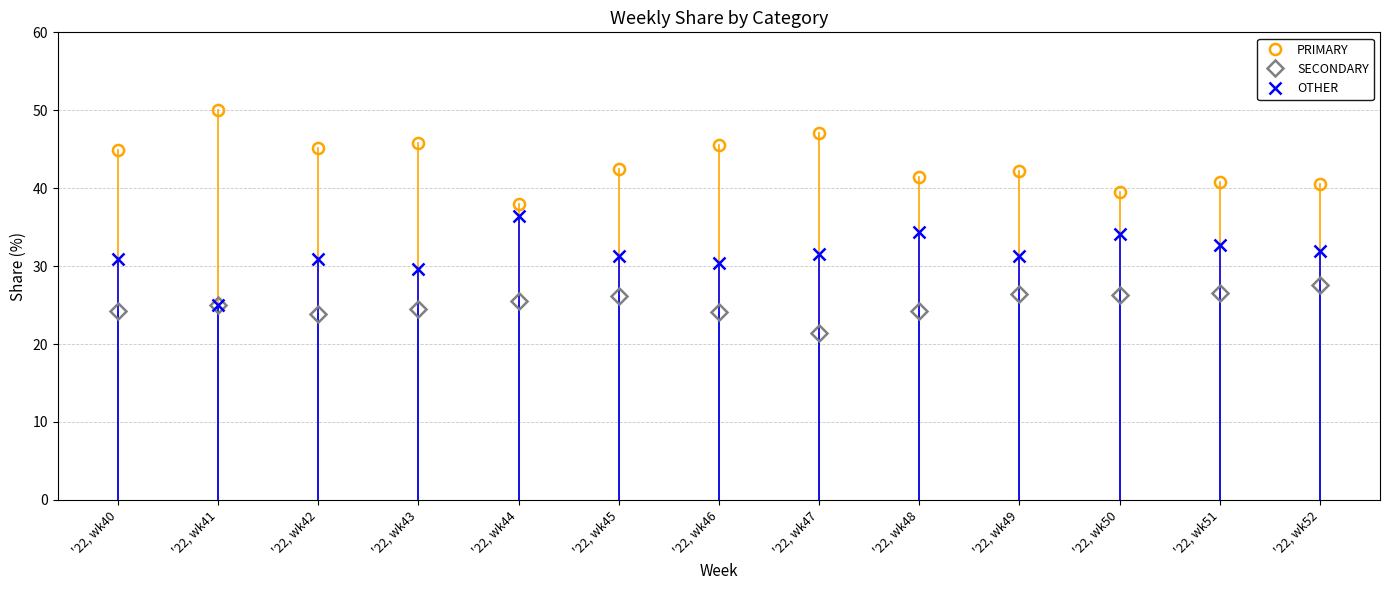

What is the difference between the highest and lowest values at '22, wk48?

17.2